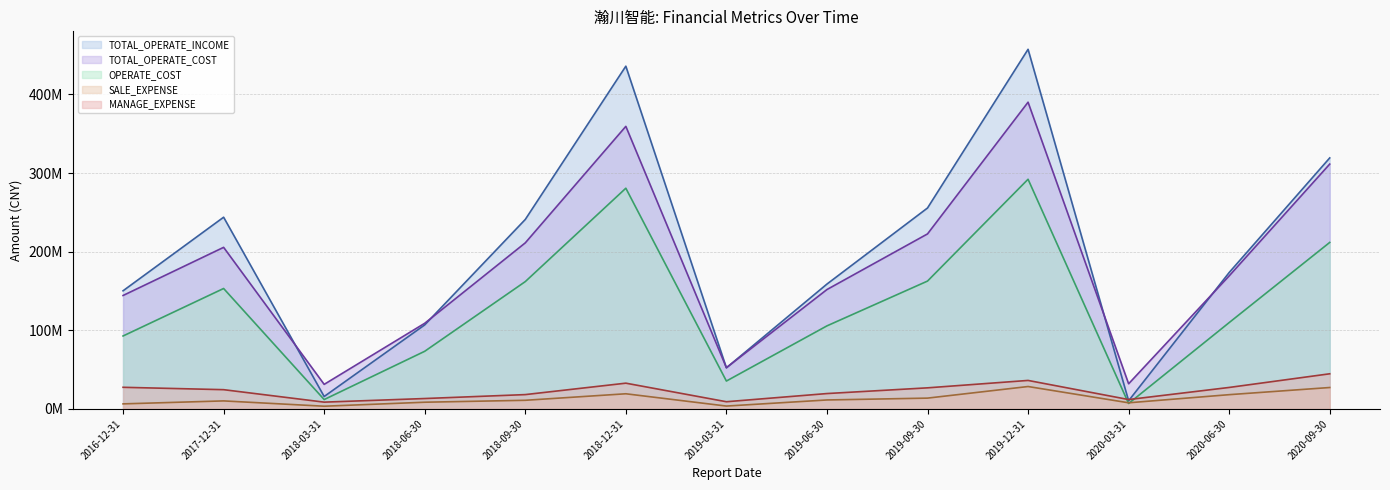

The SALE_EXPENSE series shows 10893084.7 at 2018-09-30. True or false?

True